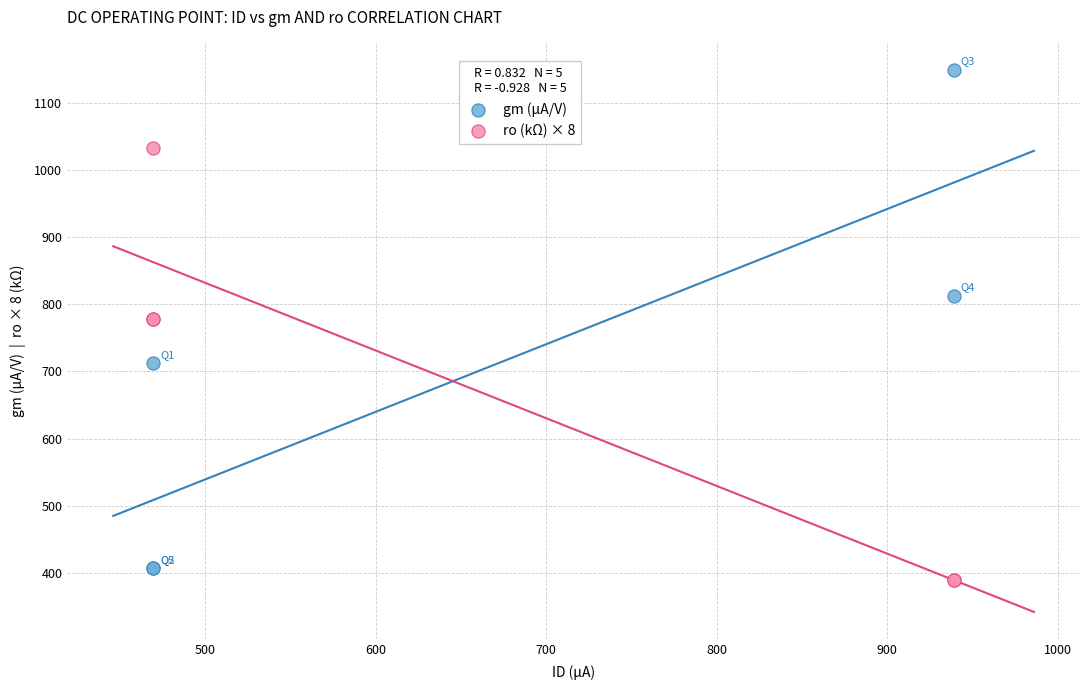

Which series reaches the maximum Y coordinate?

gm (µA/V)